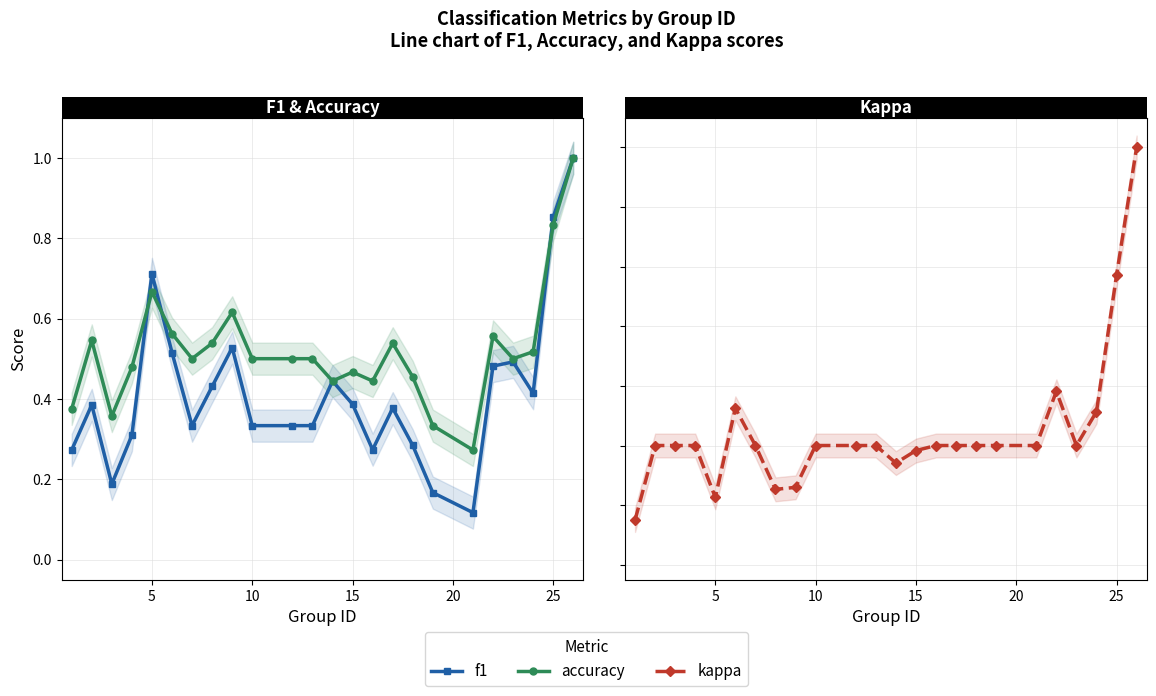

Does the chart display data point markers on the line(s)?

Yes